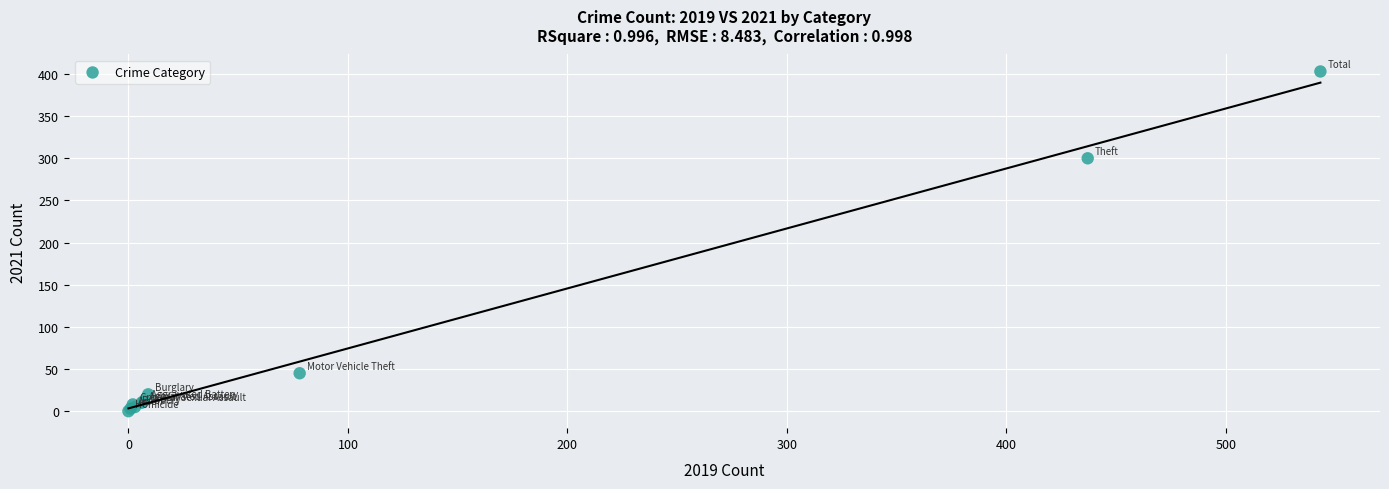

What Y value in the scatter plot is closest to 201?

300